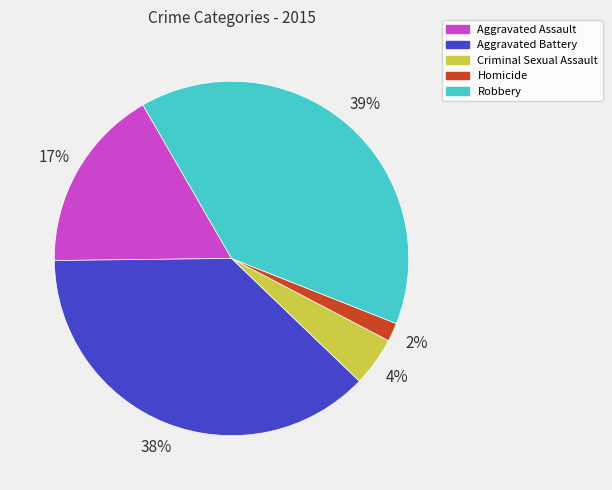

Which category has the biggest portion of the pie?

Robbery